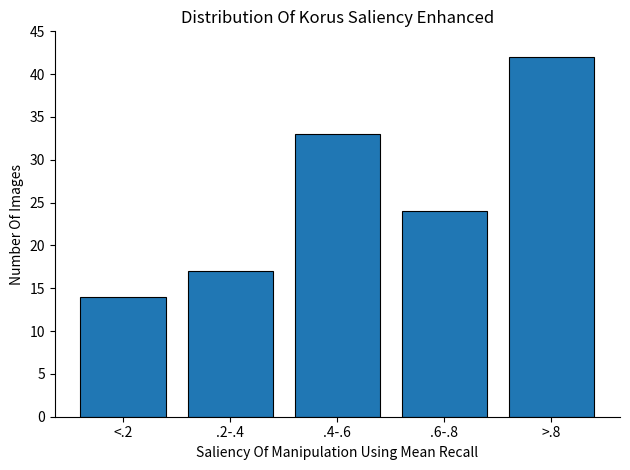

Reading right to left, transcribe all the data shown in this chart.

42	24	33	17	14